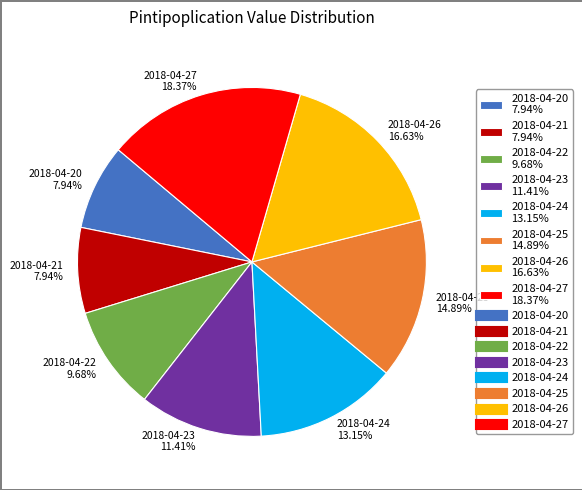

Approximately how many times larger is the value at 2018-04-24 13.15% compared to 2018-04-23 11.41%?

1.2